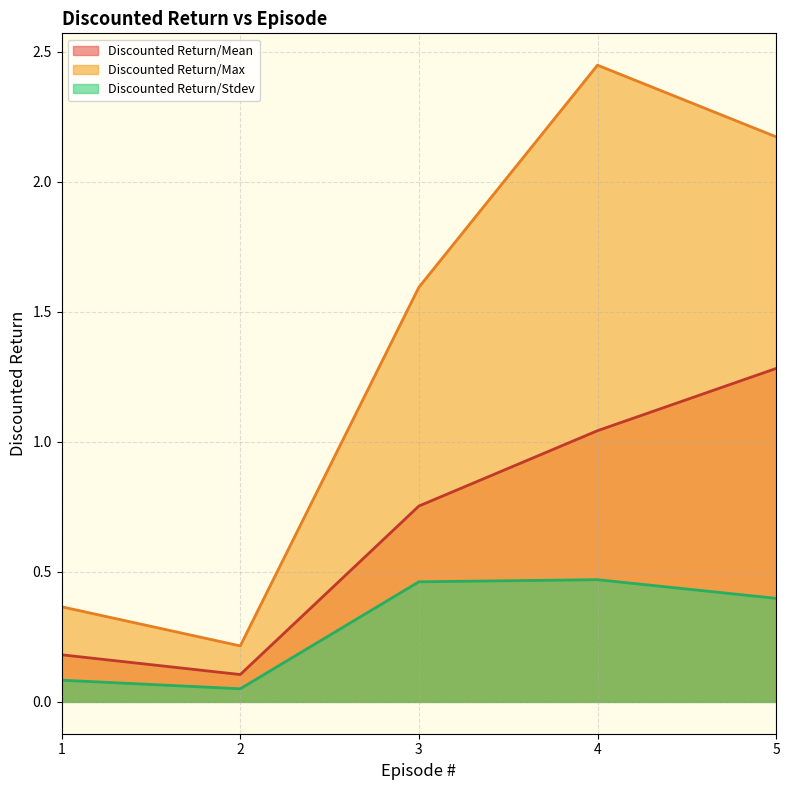

Does the chart display data point markers on the line(s)?

No